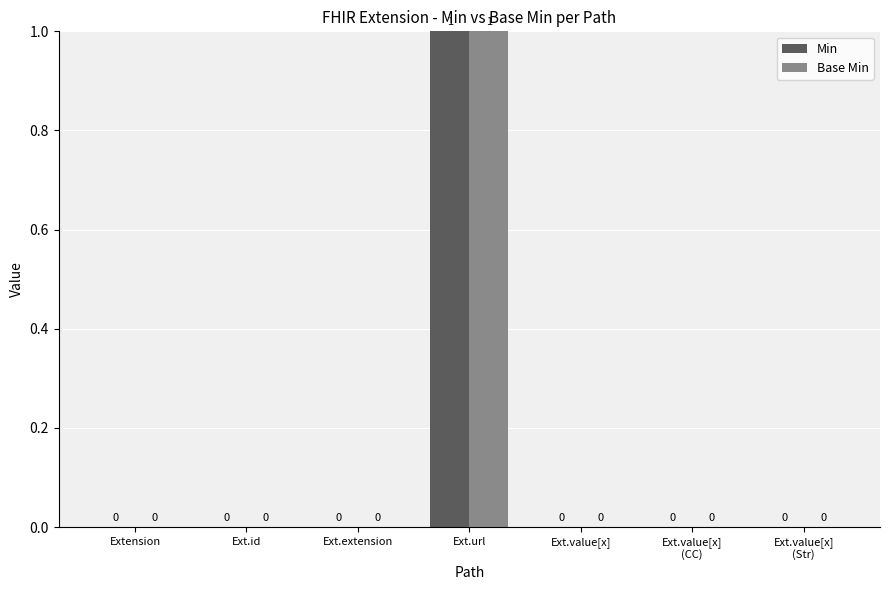

Which category has the highest value in the Base Min series?

Ext.url